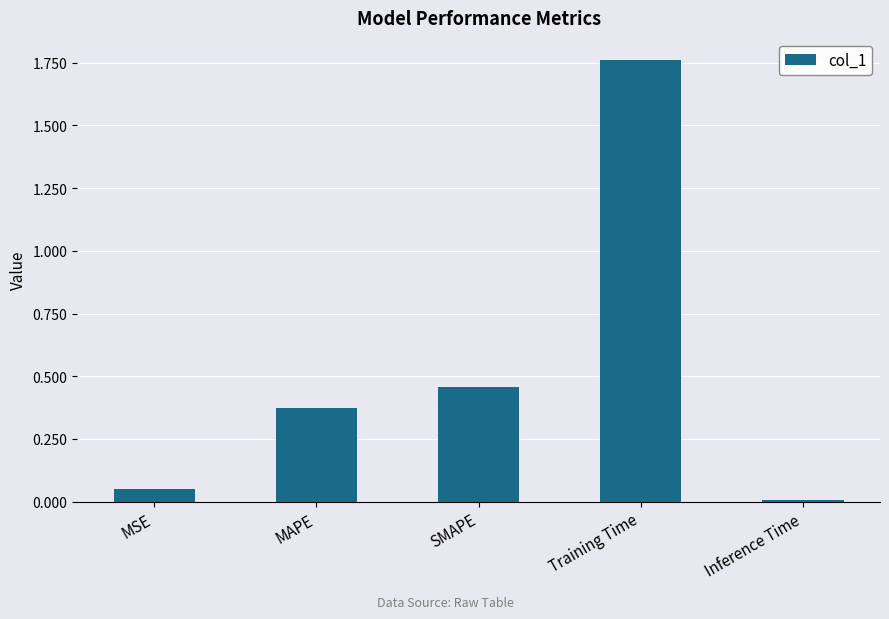

What is the difference between the maximum and second lowest values?

1.7